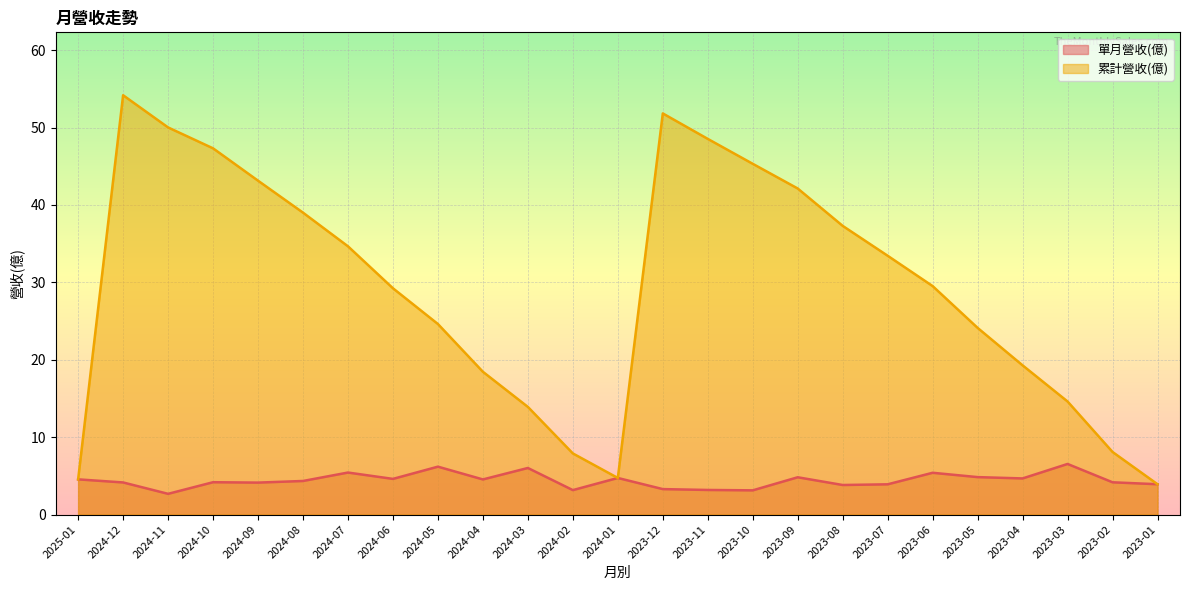

What is the minimum value for 累計營收(億)?

3.9